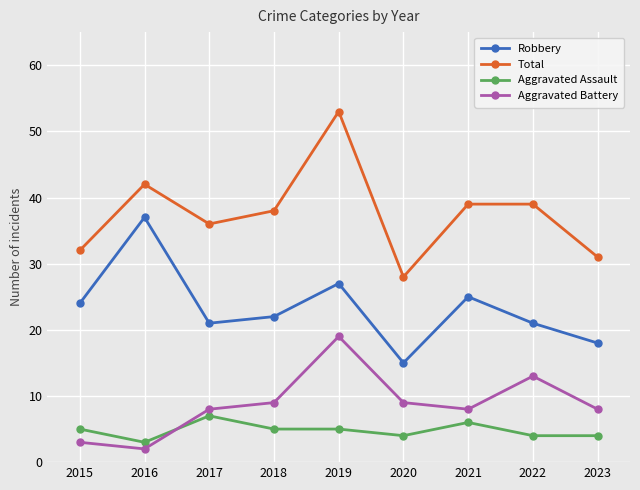

True or false: Total and Aggravated Assault cross at least once.

False